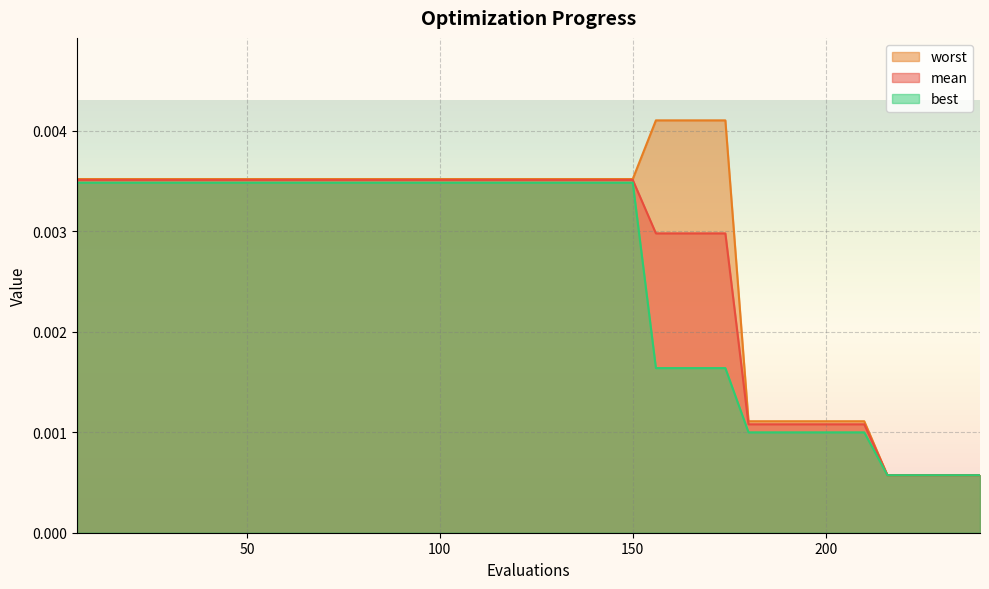

True or false: best and worst cross at least once.

False